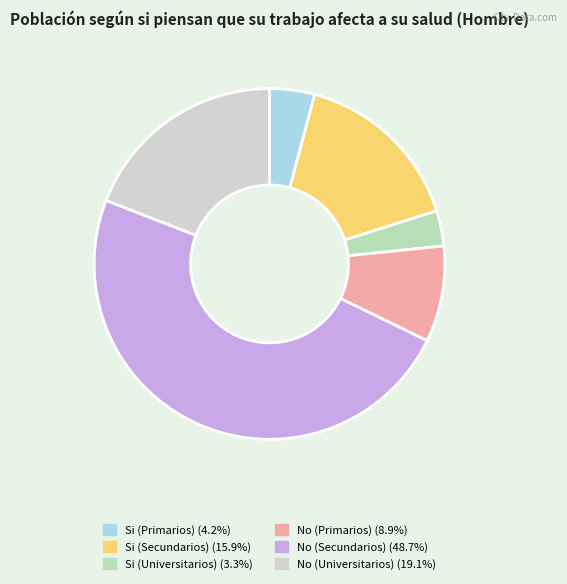

Which slice is the smallest?

Si (Universitarios)